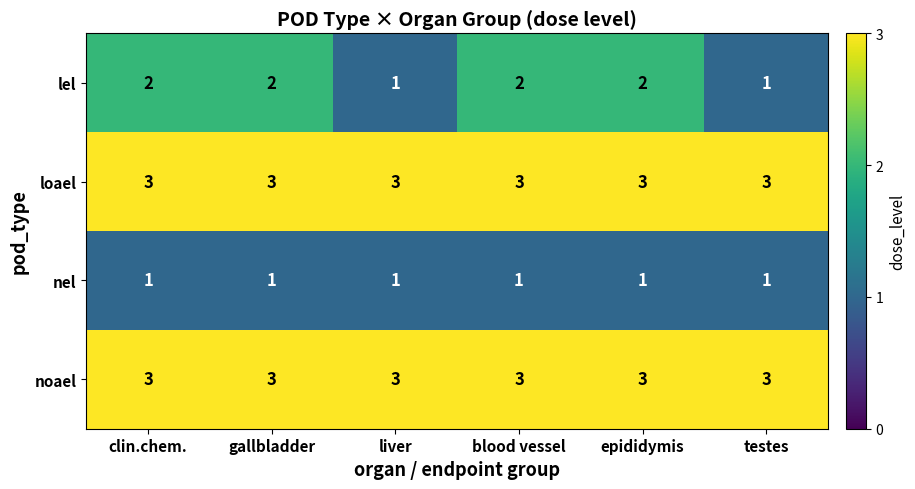

What is the greatest value displayed?

3